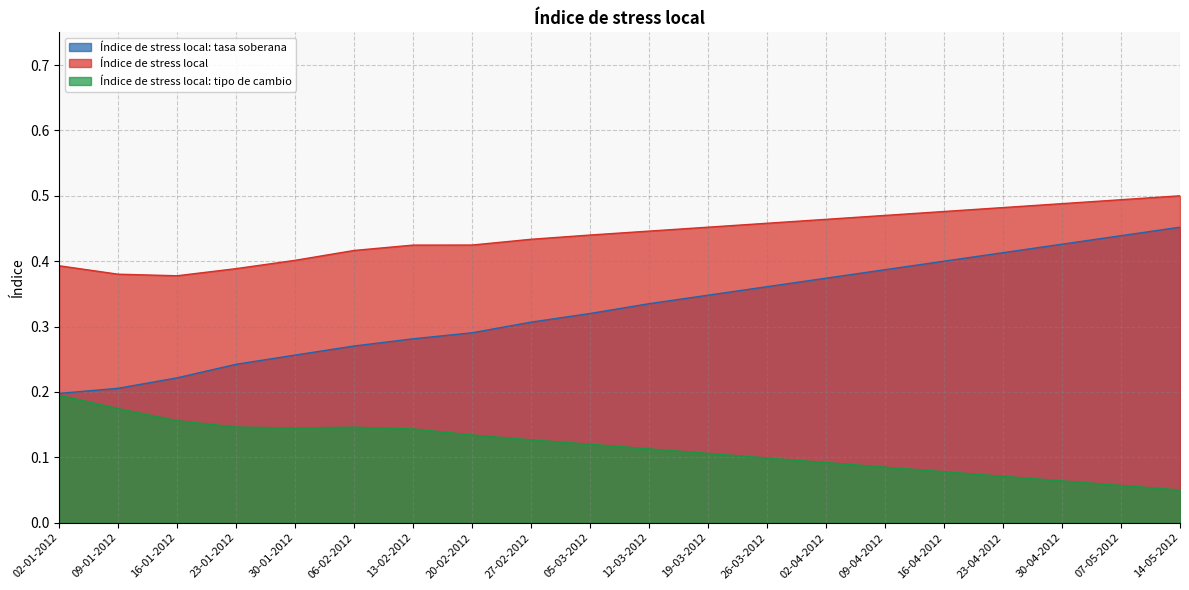

How many Índice de stress local values are between 0 and 1?

20